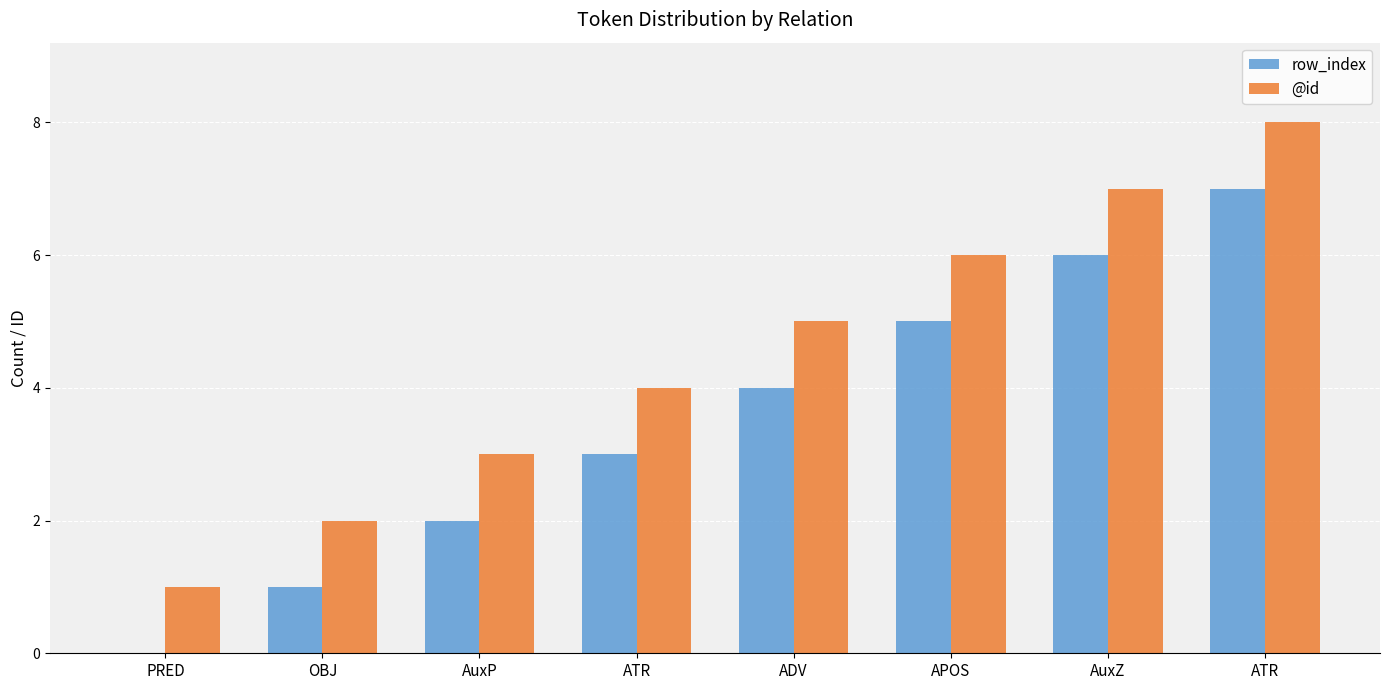

List the series in order of their overall mean, highest first.

@id, row_index